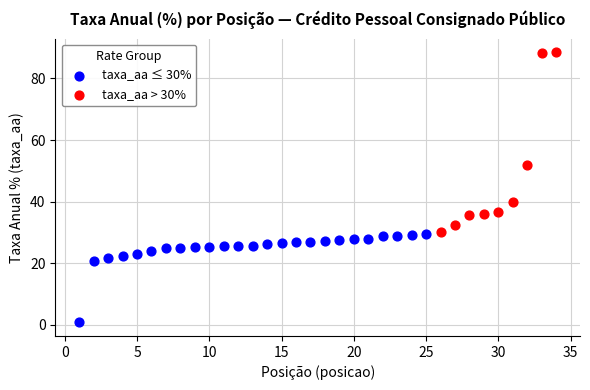

Which series contains the highest Y value?

taxa_aa > 30%